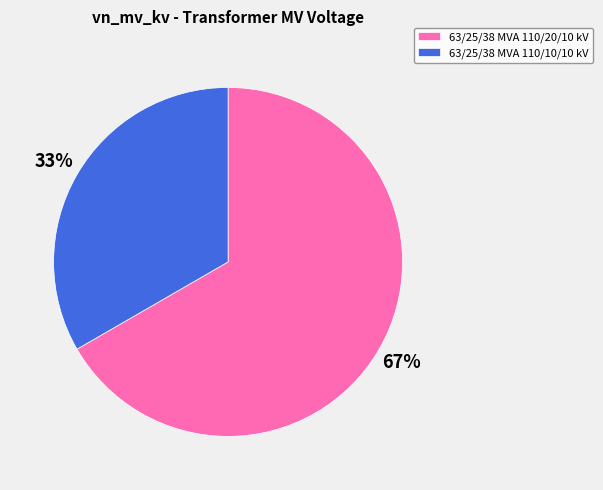

Rank the categories by value from lowest to highest.

63/25/38 MVA 110/10/10 kV, 63/25/38 MVA 110/20/10 kV